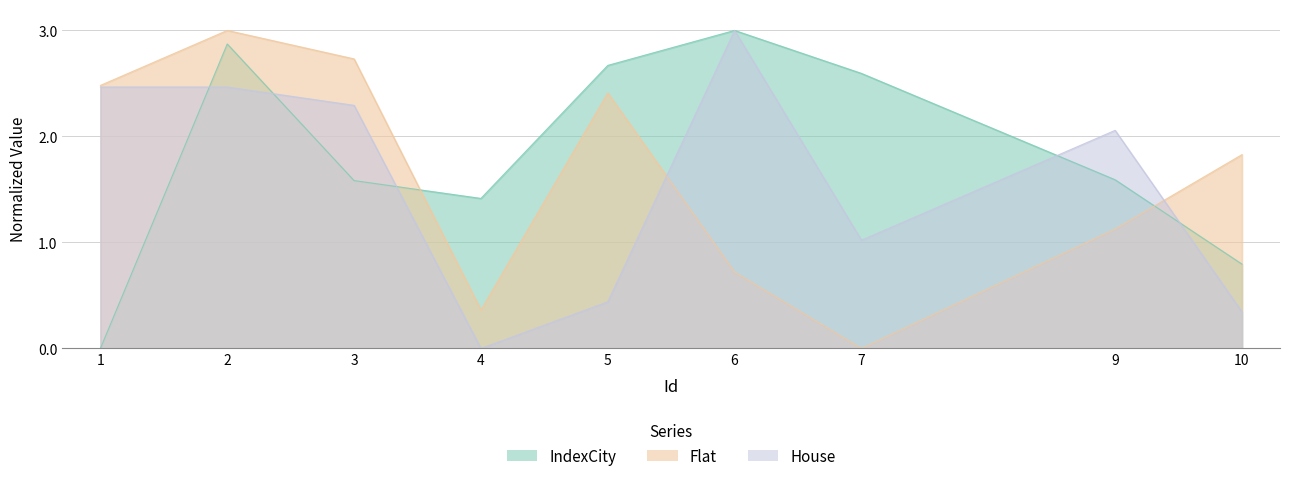

Reading left to right, transcribe all the data shown in this chart.

IndexCity: 1=0.0	2=2.9	3=1.6	4=1.4	5=2.7	6=3.0	7=2.6	9=1.6	10=0.8
Flat: 1=2.5	2=3.0	3=2.7	4=0.4	5=2.4	6=0.7	7=0.0	9=1.1	10=1.8
House: 1=2.5	2=2.5	3=2.3	4=0.0	5=0.4	6=3.0	7=1.0	9=2.1	10=0.3